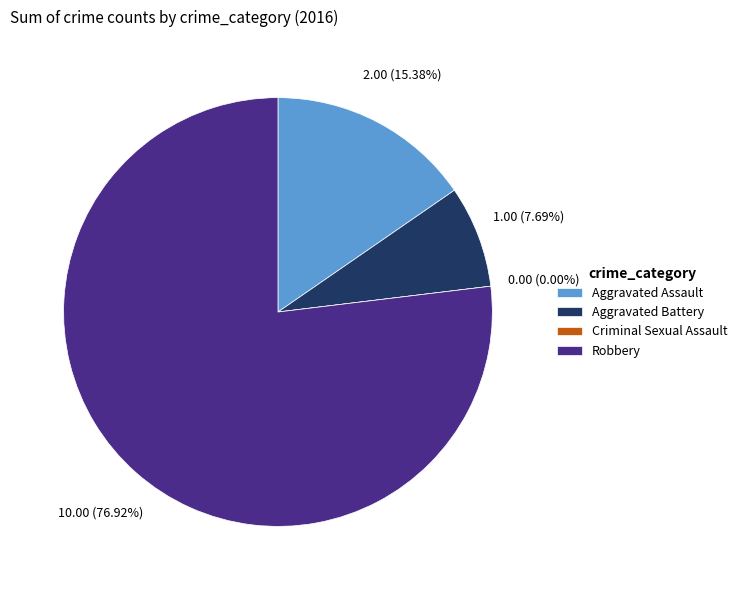

Combined, what portion of the pie is Aggravated Assault and Aggravated Battery?

23.1%